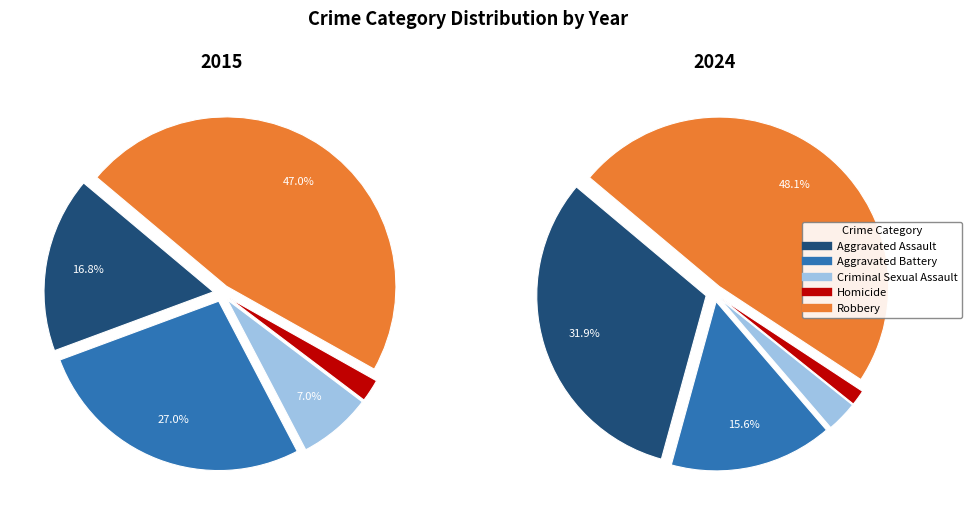

How many slices are in this pie chart?

5